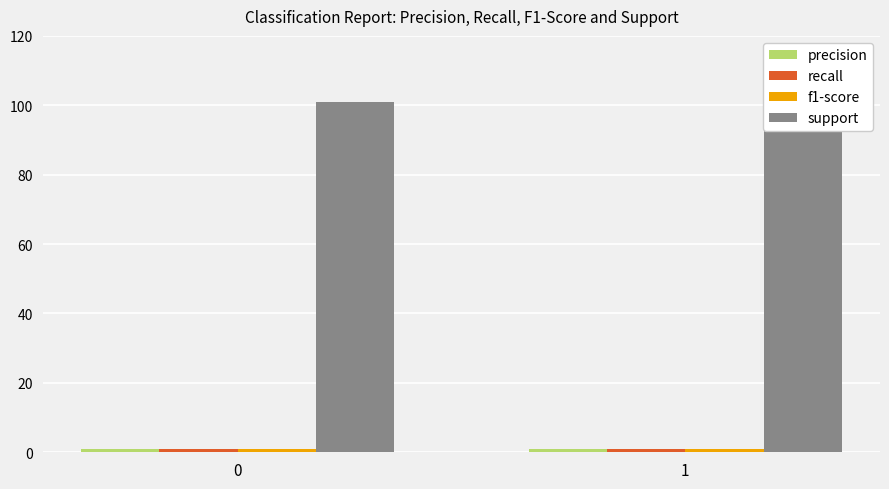

What is the average value of the support series?

101.0